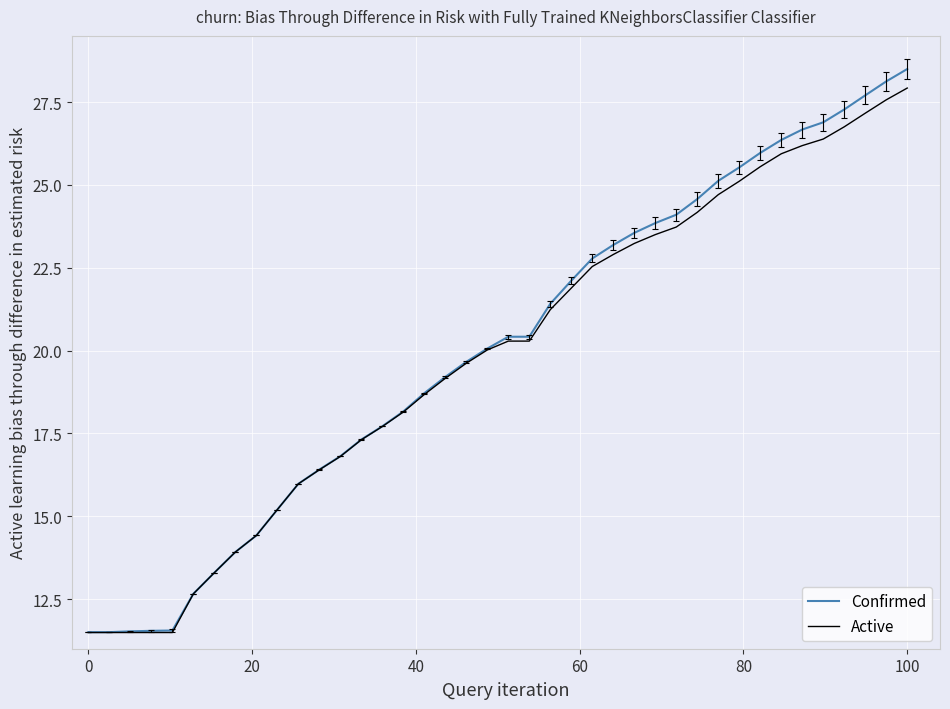

What is the difference between the second highest and minimum values in the Confirmed series?

16.6